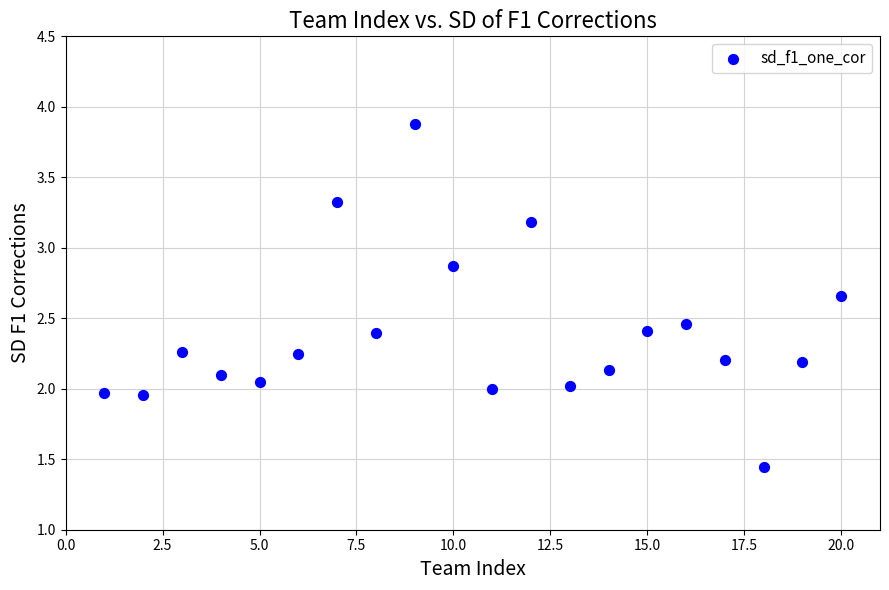

What is the range of X values (max minus min)?

19.0